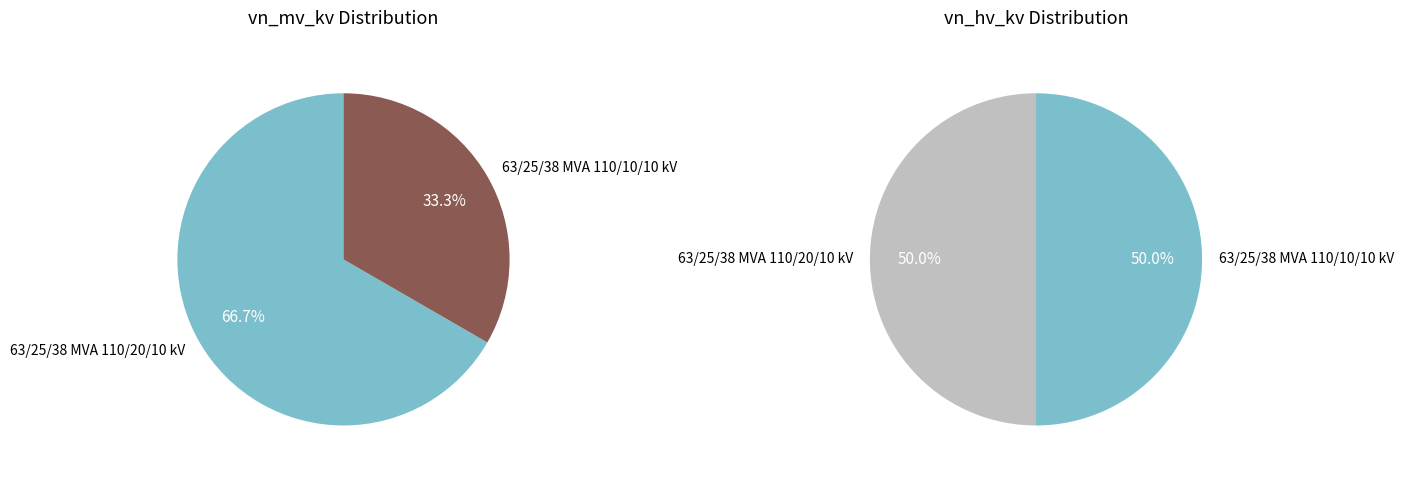

To the nearest percent, what percentage of the pie is 63/25/38 MVA 110/20/10 kV?

50%